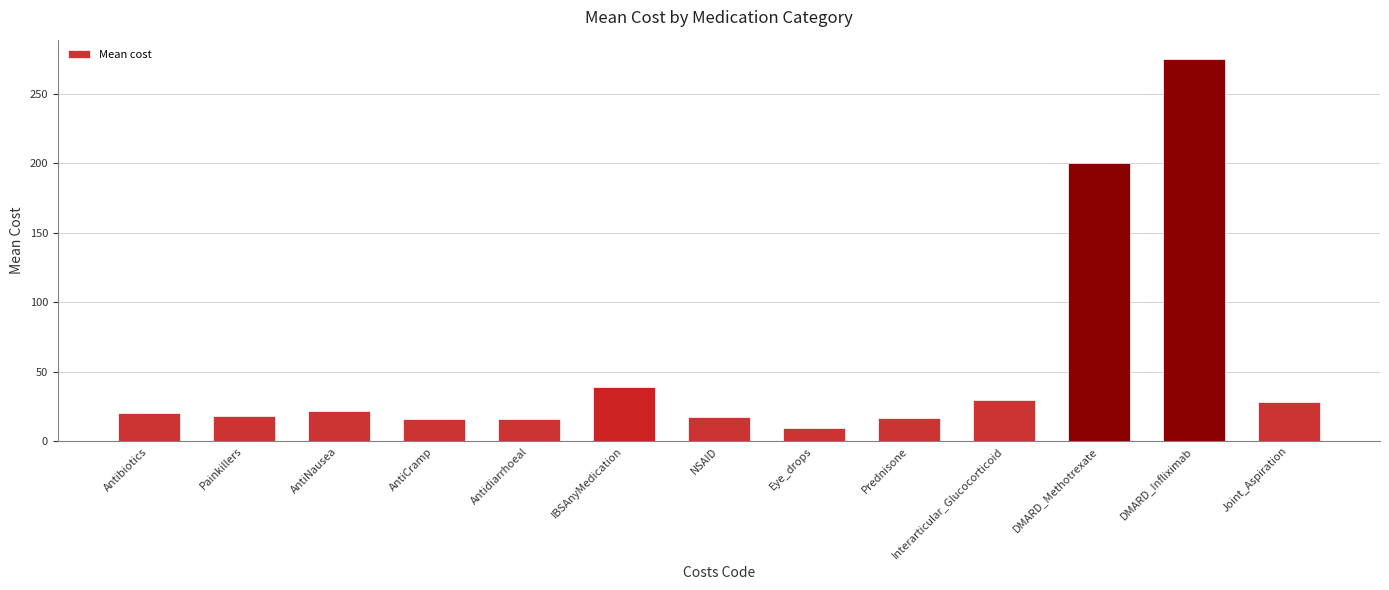

What is the label of the 13th bar from the right?

Antibiotics